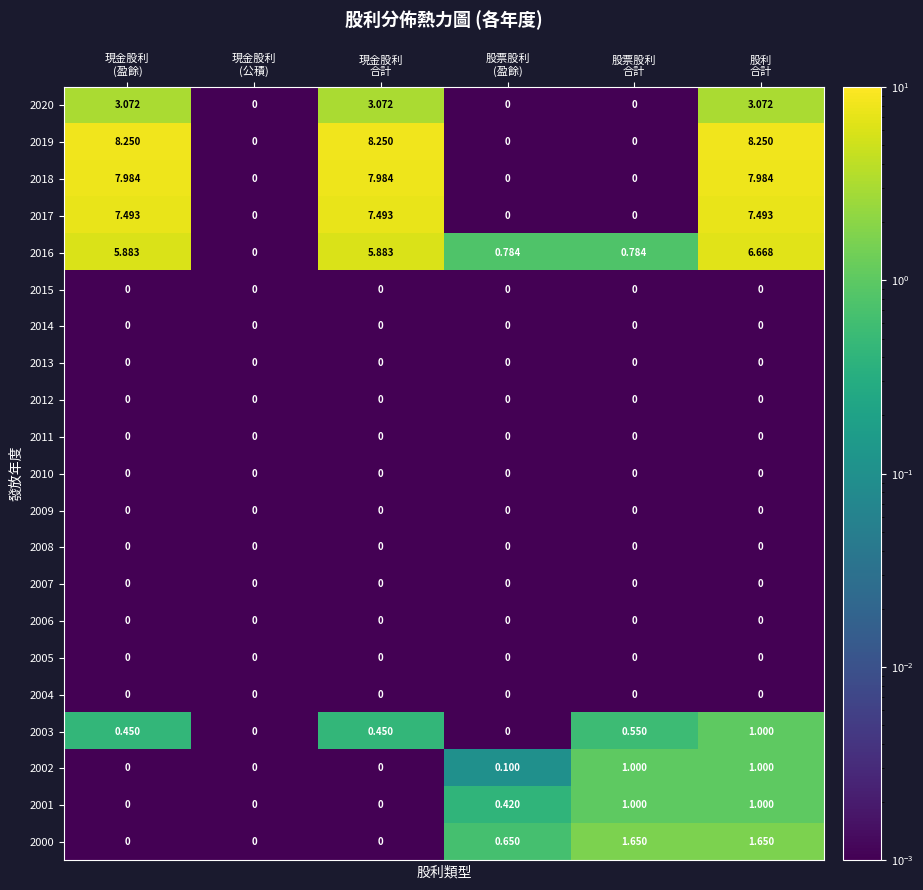

Which series has the largest range (max minus min)?

2019